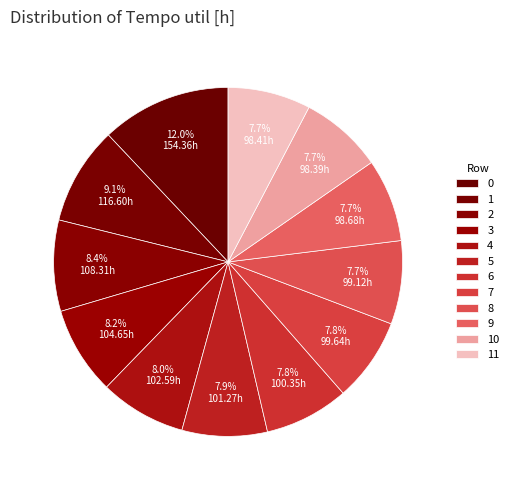

Does any single category account for the majority?

No